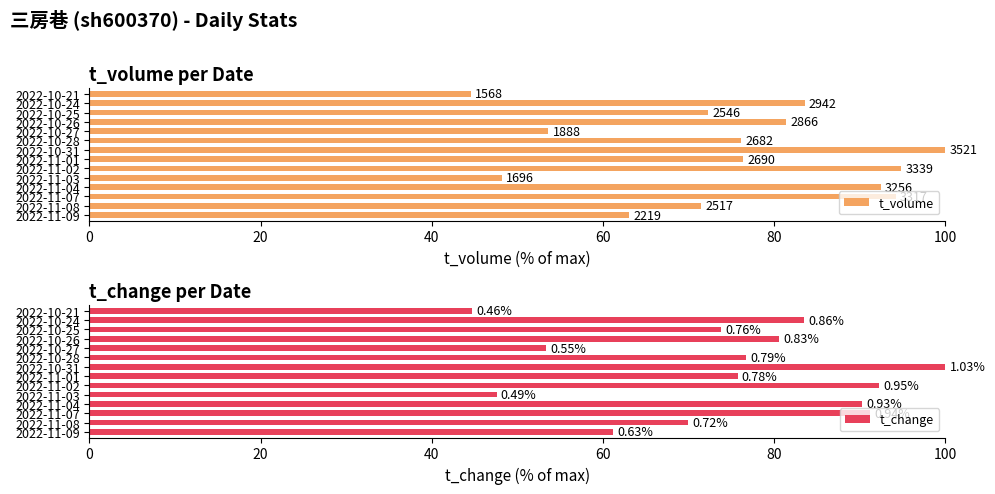

What is the spread (max minus min) of values at 2022-10-27?

0.2